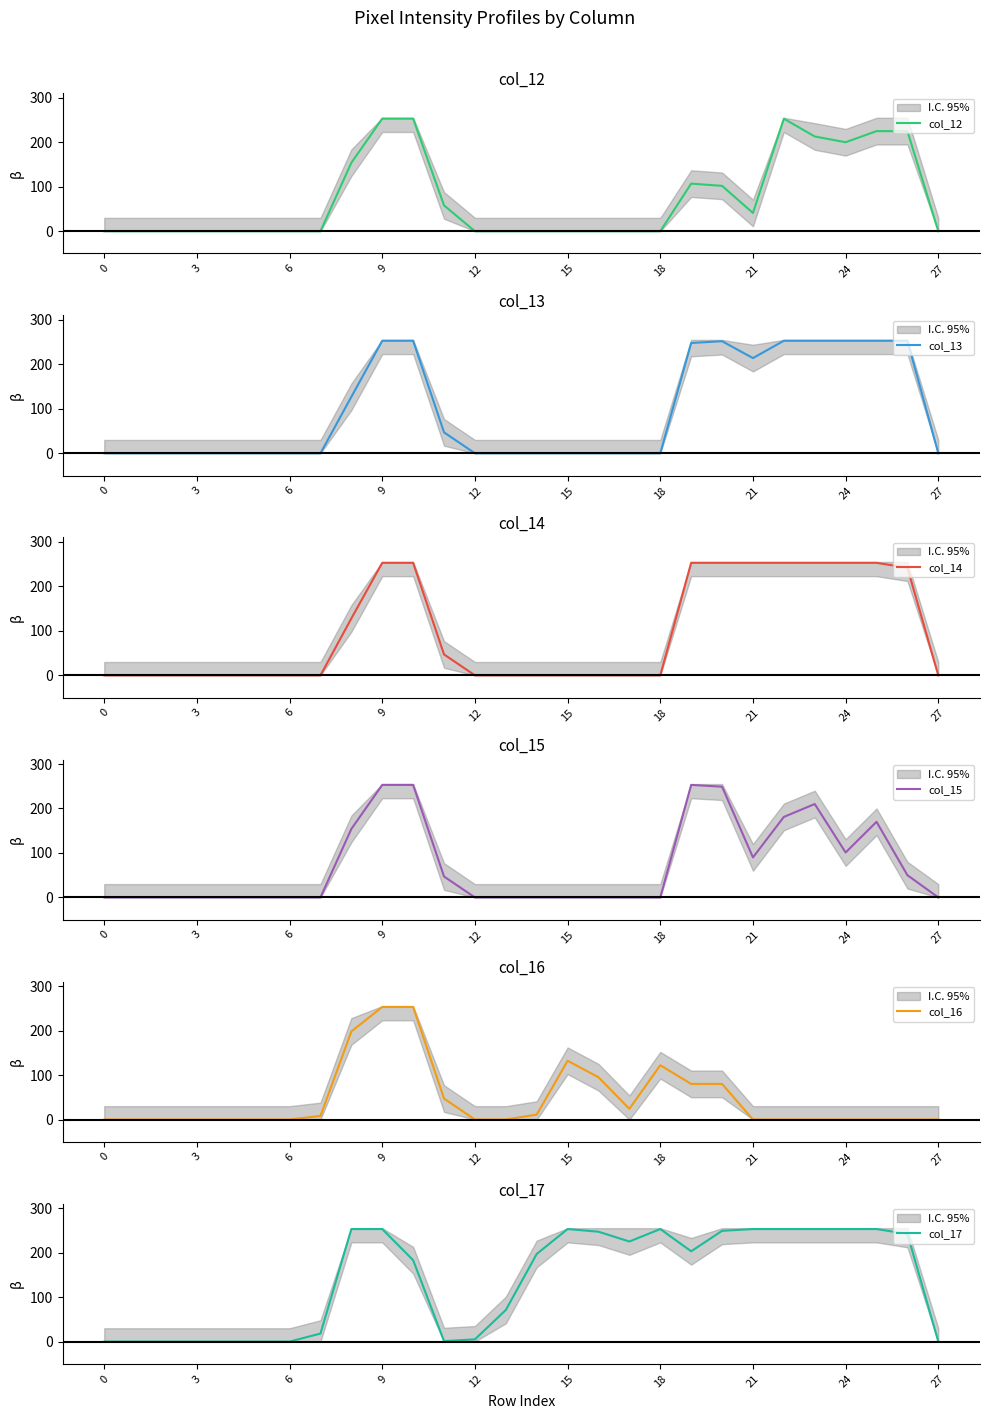

Which series has the widest spread of values?

col_12